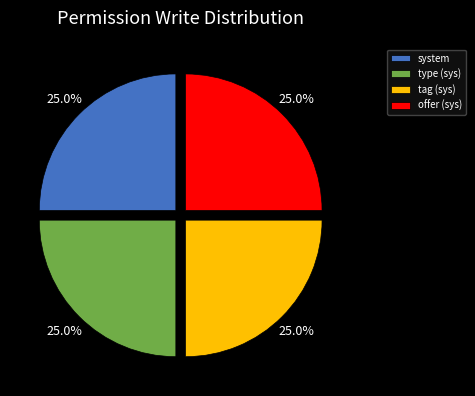

Approximately how many times larger is the value at offer (sys) compared to tag (sys)?

1.0